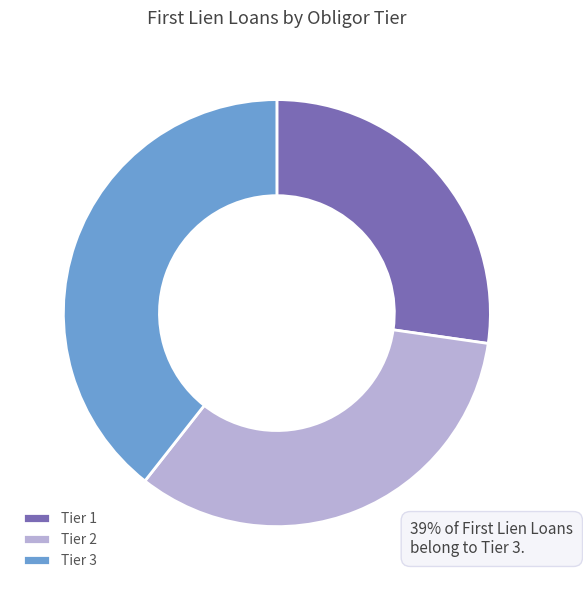

To the nearest percent, what is the difference between the largest and smallest slice percentages?

12%